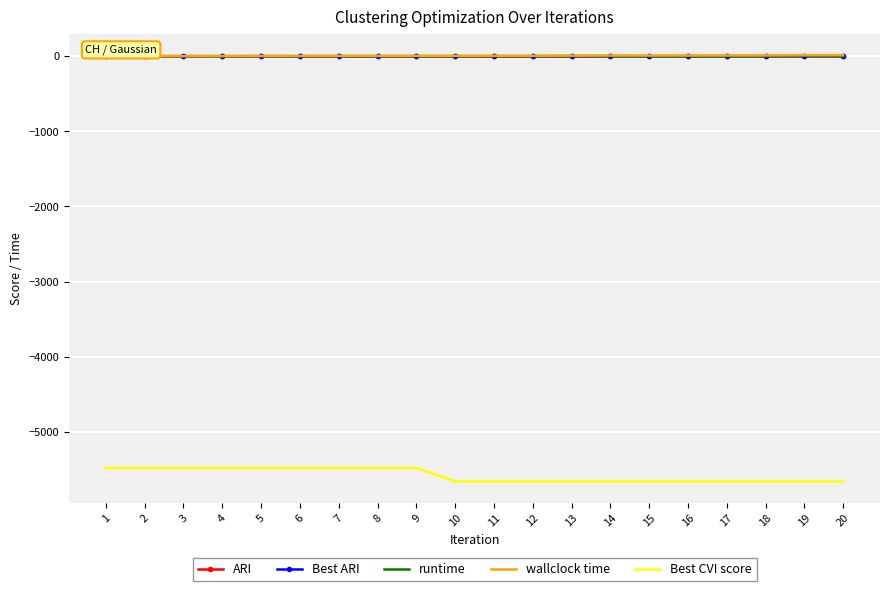

What is the minimum value shown in the chart?

-5660.0